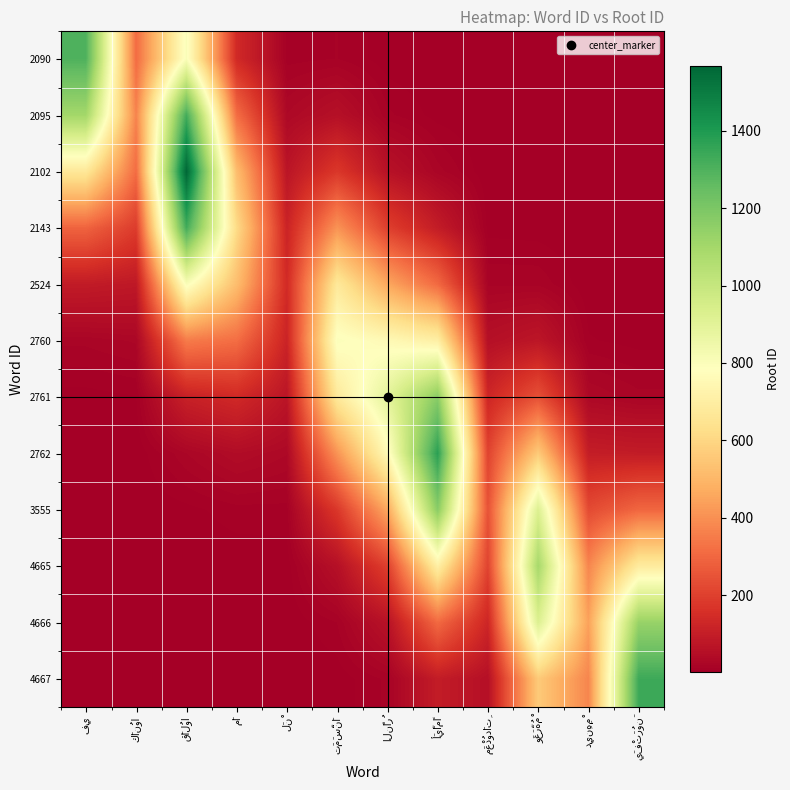

Which label corresponds to the largest value in the chart?

قَالُوا